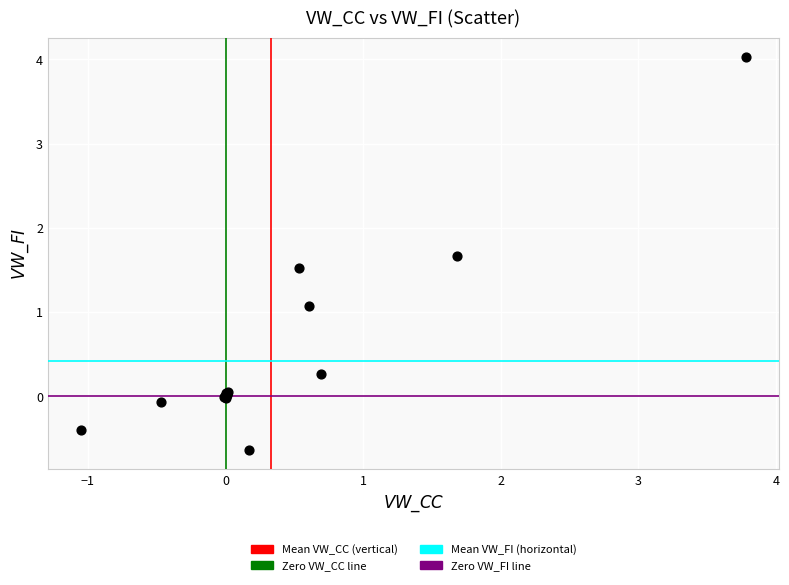

What Y value in the scatter plot is closest to 1?

1.1